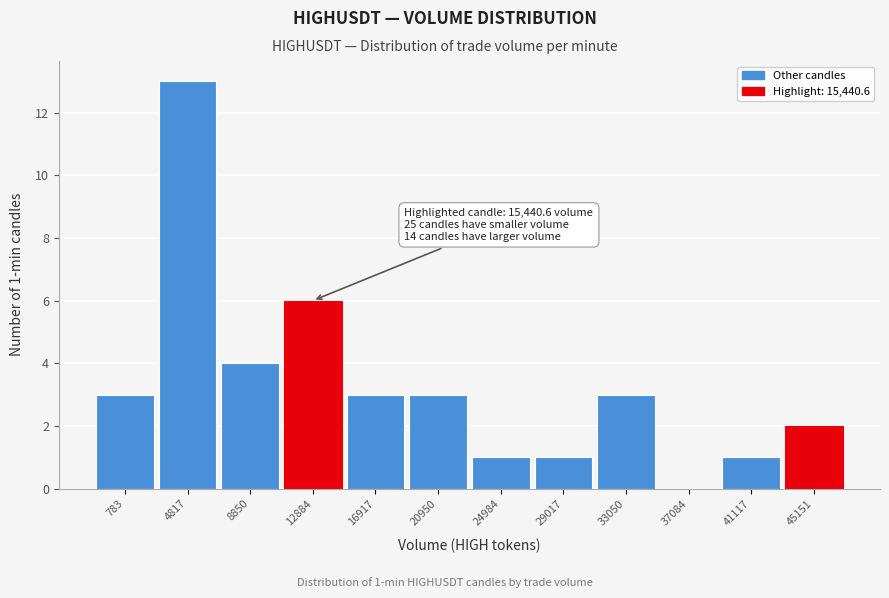

Reading right to left, transcribe all the data shown in this chart.

45151=2	41117=1	37084=0	33050=3	29017=1	24984=1	20950=3	16917=3	12884=6	8850=4	4817=13	783=3